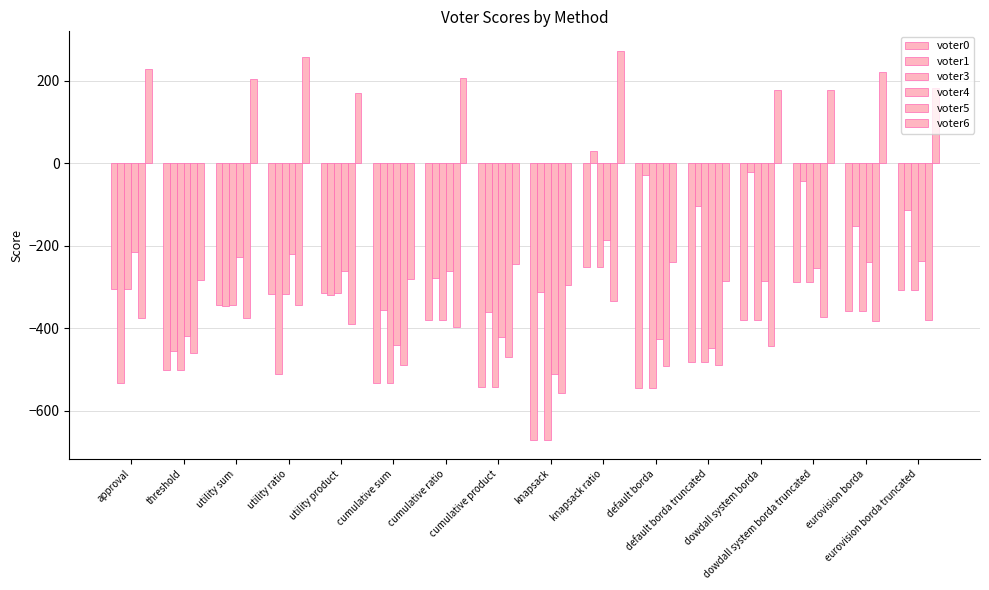

Reading right to left, what are all the values shown in this chart?

voter0: -307	-357	-289	-379	-483	-544	-251	-670	-543	-380	-533	-314	-318	-344	-501	-306
voter1: -113	-151	-43	-22	-104	-28	31	-312	-361	-278	-355	-320	-512	-345	-454	-533
voter3: -307	-357	-289	-379	-483	-544	-251	-670	-543	-380	-533	-314	-318	-344	-501	-306
voter4: -237	-239	-255	-285	-449	-426	-187	-512	-421	-262	-441	-262	-220	-228	-419	-214
voter5: -381	-383	-373	-443	-489	-492	-333	-556	-469	-396	-489	-390	-344	-376	-461	-376
voter6: 183	221	177	177	-285	-240	273	-294	-245	208	-281	170	258	204	-283	228